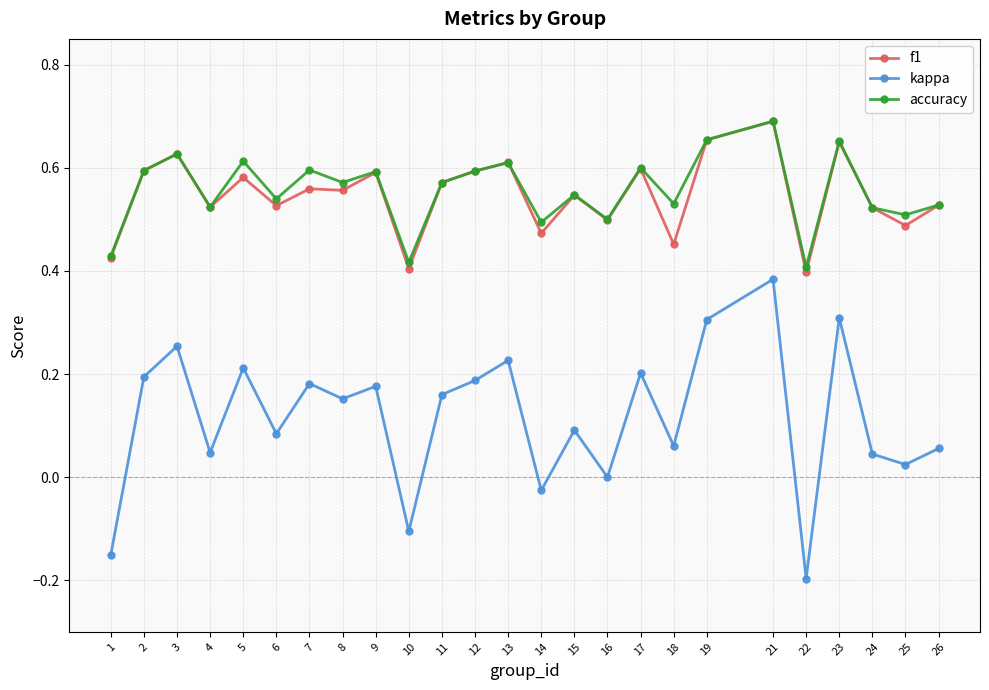

The value of kappa at 5 is 0.3. True or false?

False